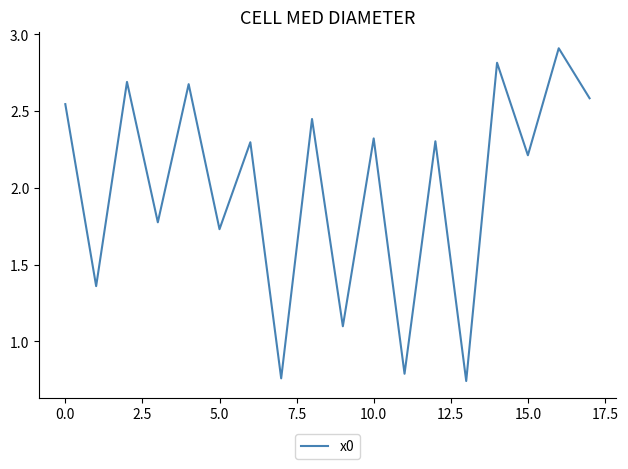

What is the difference between the maximum and minimum values?

2.2